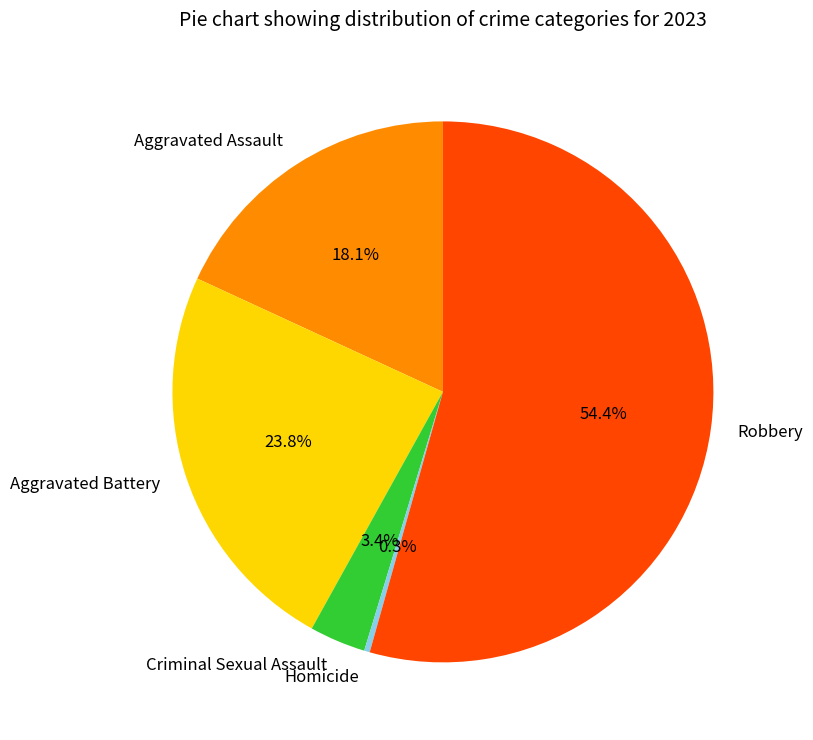

Count the number of slices in the pie.

5